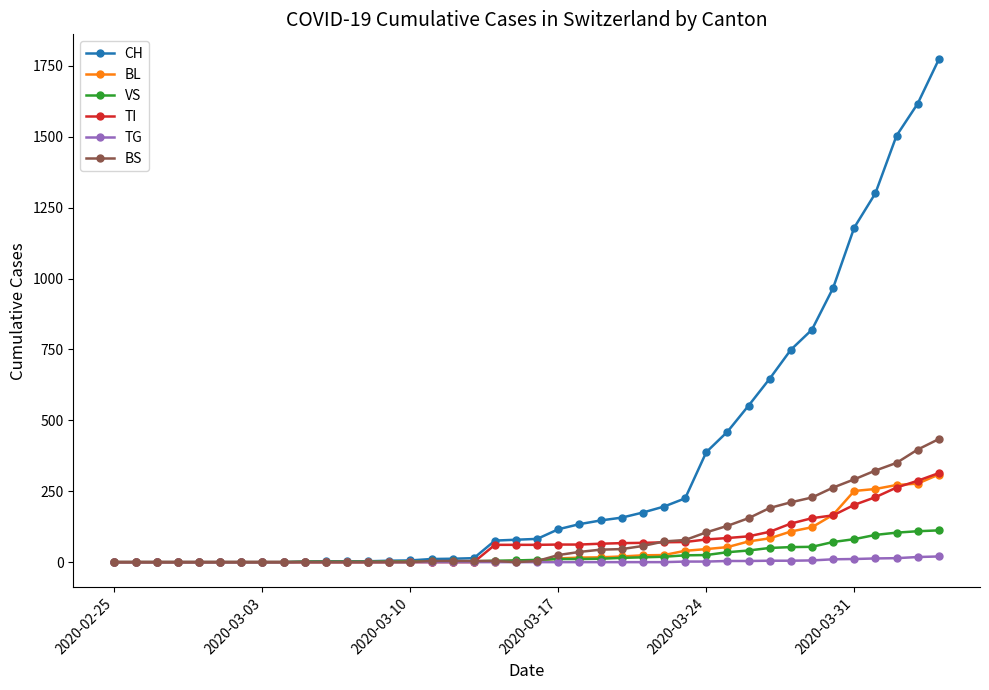

Which series has the largest total across all categories?

CH